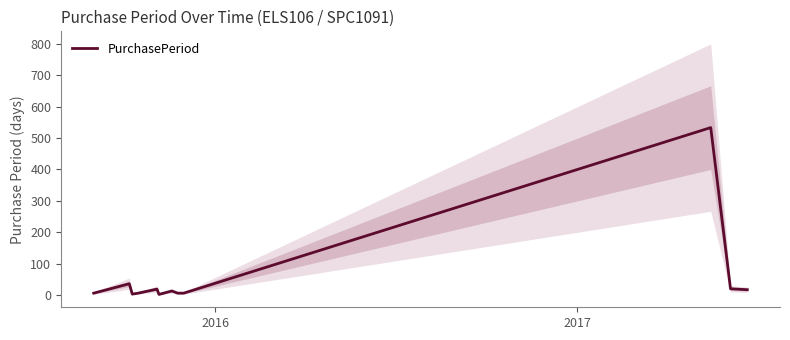

What is the difference between the maximum and minimum values?

531